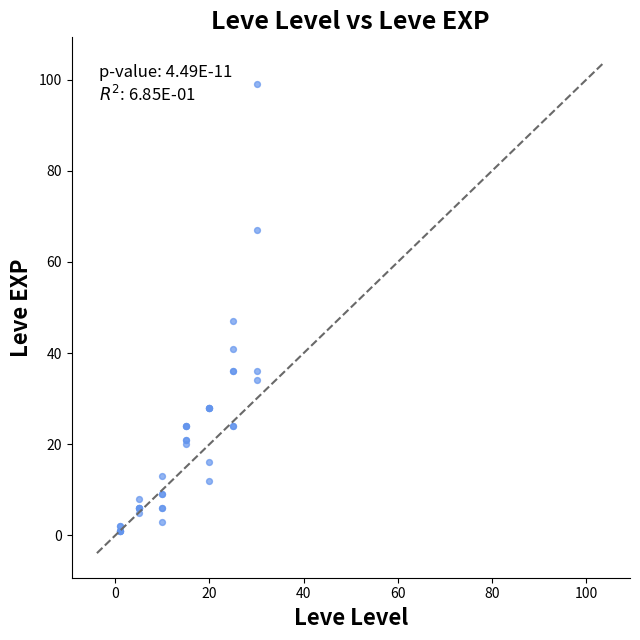

What Y value in the scatter plot is closest to 50?

47